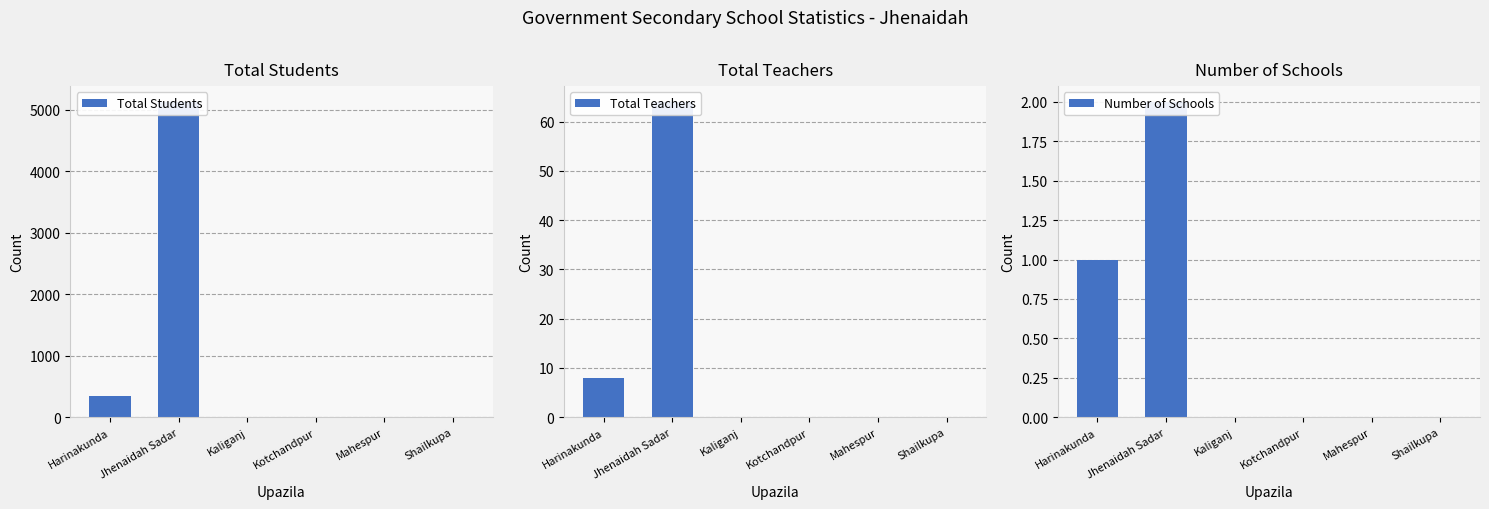

The value of Total Teachers at Shailkupa is 0. True or false?

True